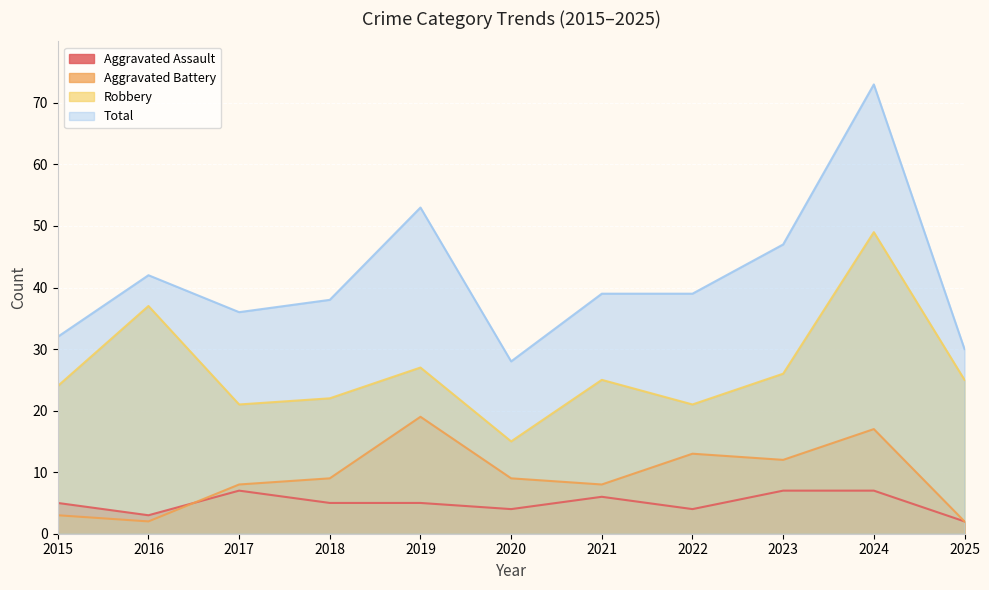

True or false: Robbery and Aggravated Battery intersect in this chart.

False